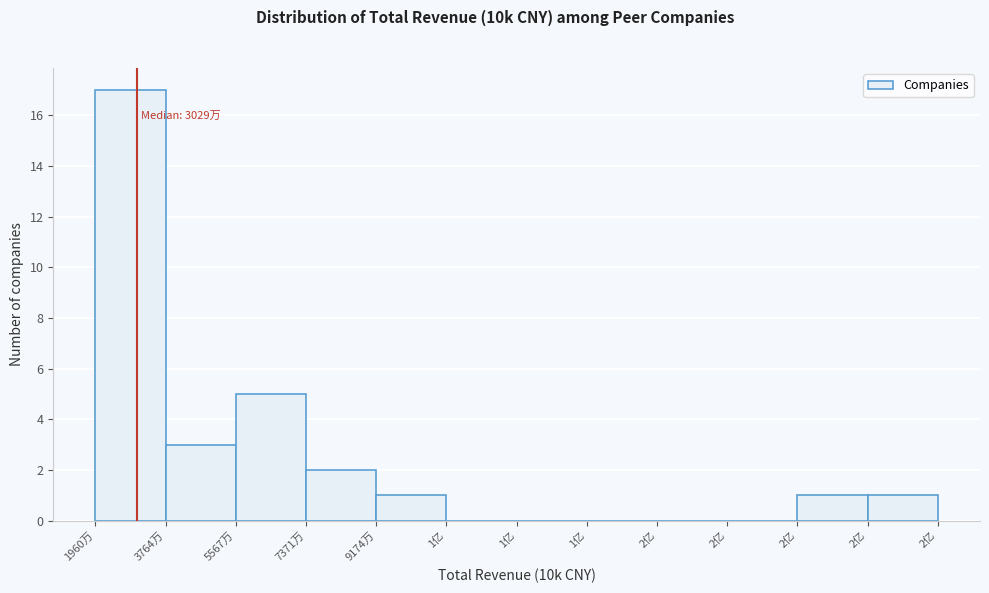

Are the bars horizontal?

No